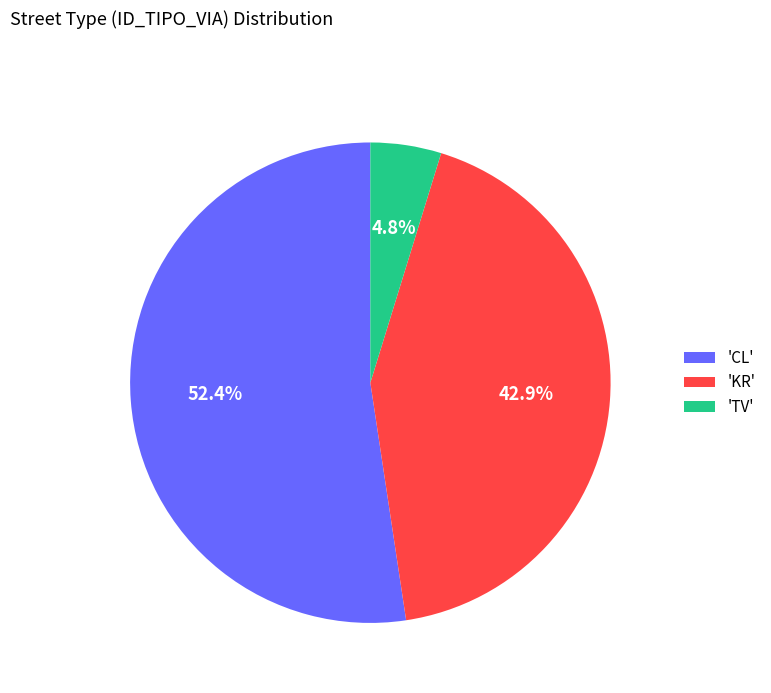

Approximately how many times larger is the value at 'CL' compared to 'KR'?

1.2